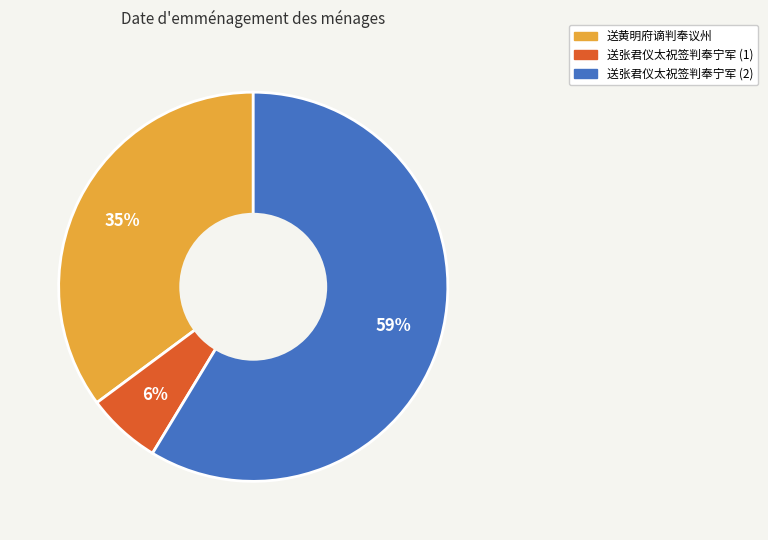

What is the majority slice?

送张君仪太祝签判奉宁军 (2)